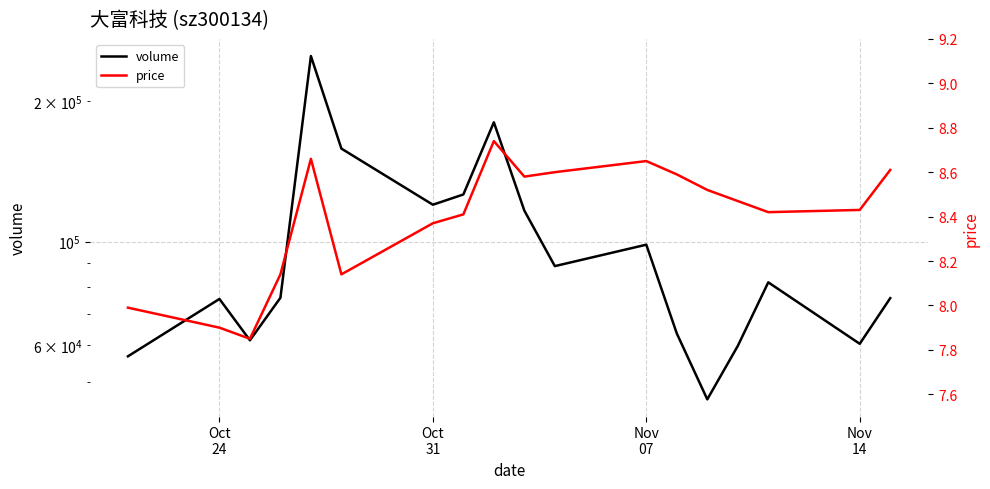

What is the minimum value shown in the chart?

7.8